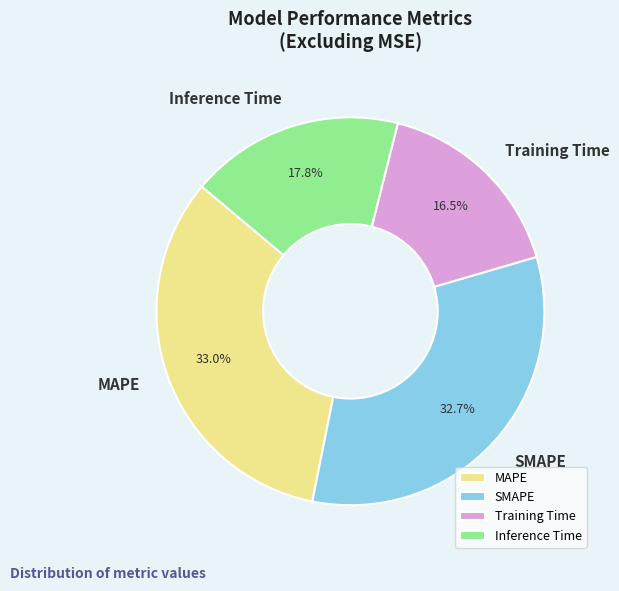

Which slice is the smallest?

Training Time